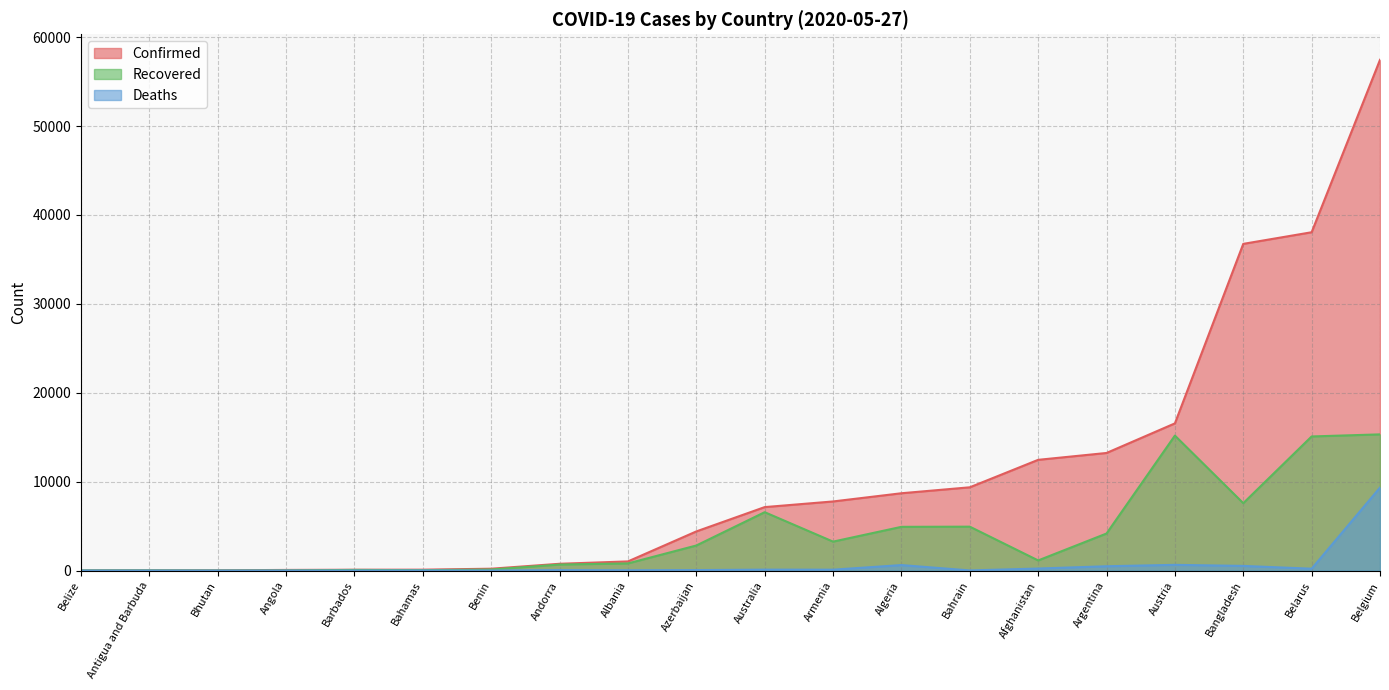

Which category has the highest value across all series?

Belgium